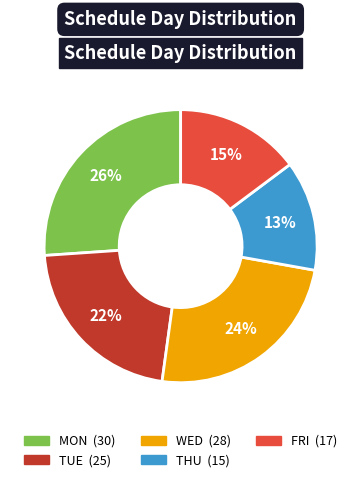

To the nearest percent, what is the difference between the largest and smallest slice percentages?

13%